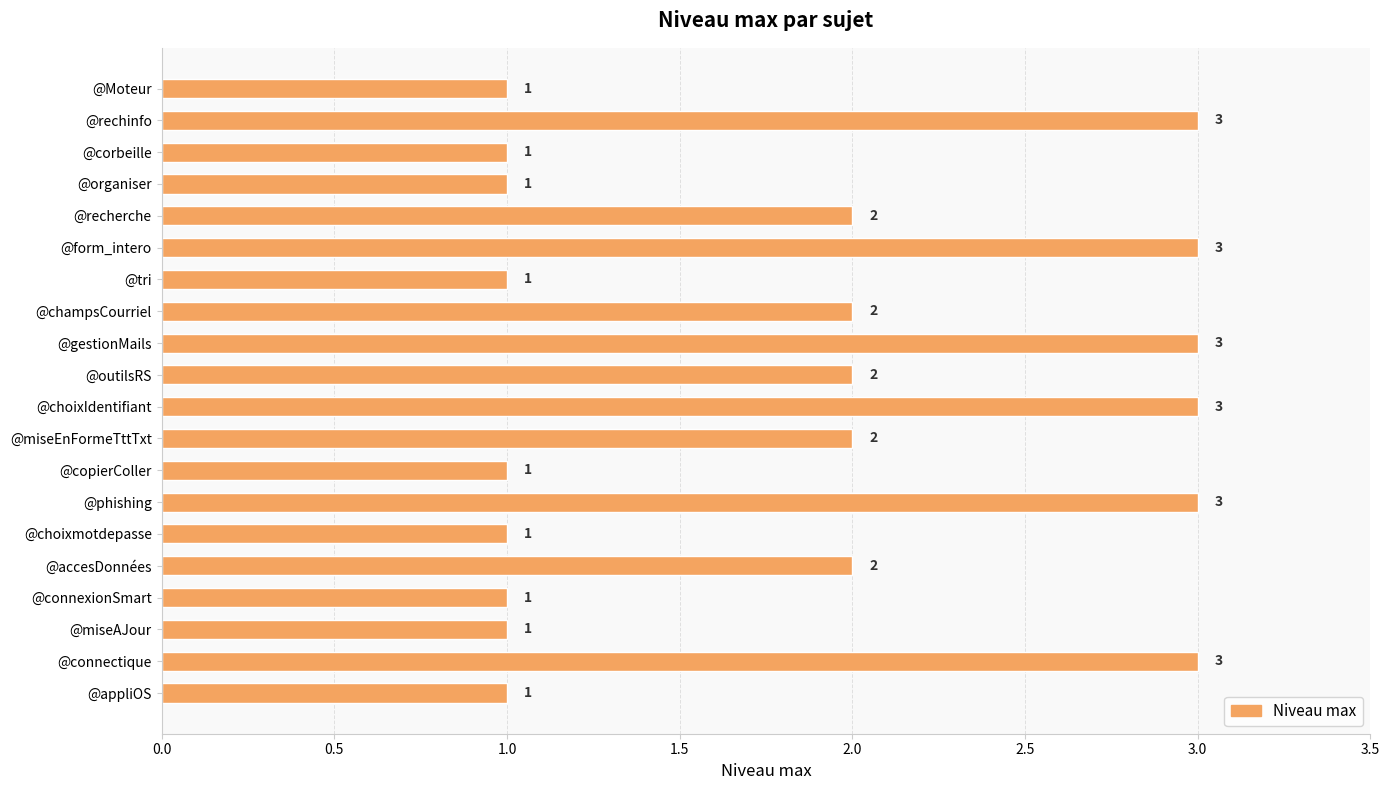

What is the difference between the second highest and second lowest values?

2